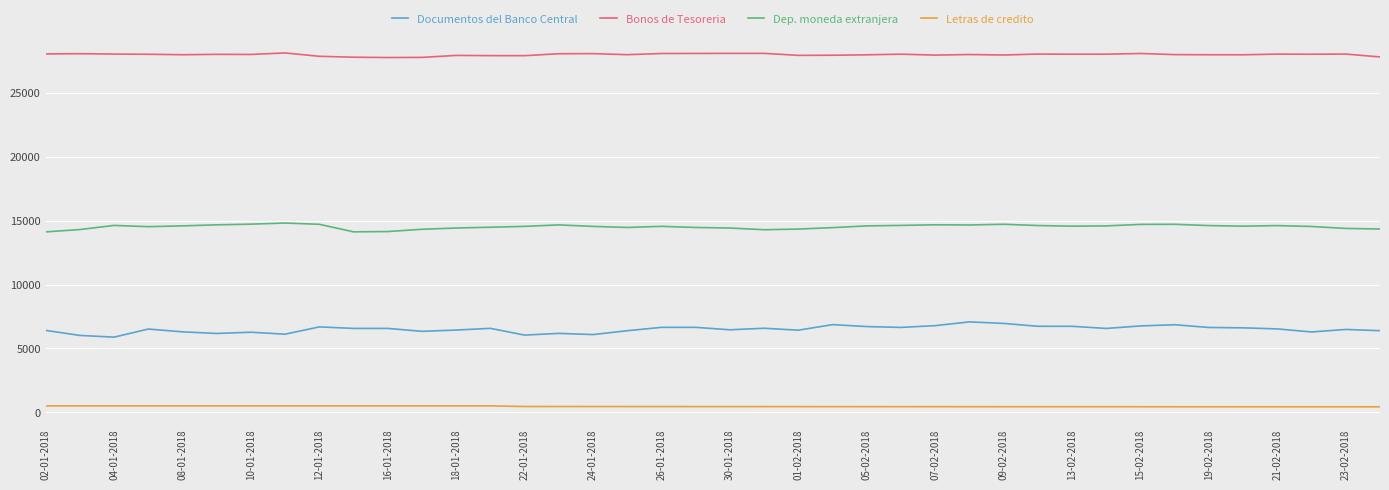

Which series has the widest spread of values?

Documentos del Banco Central